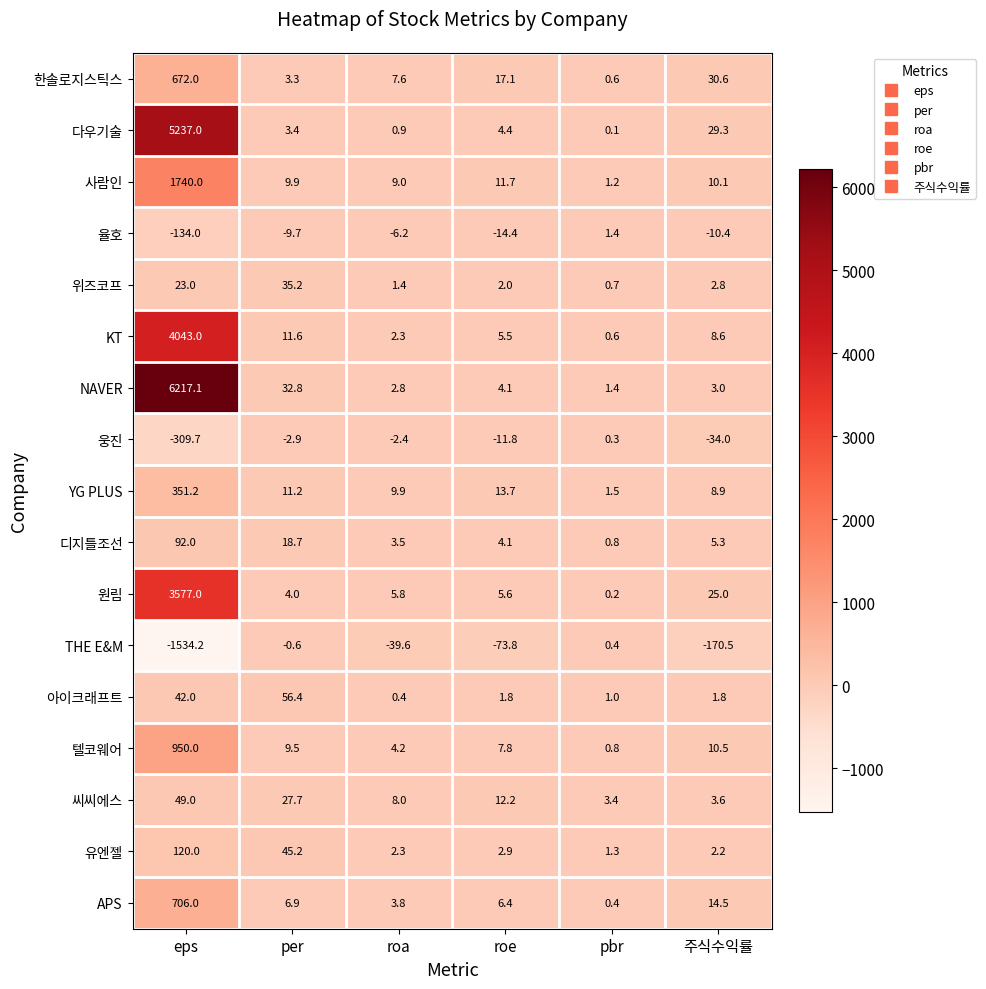

The value of 위즈코프 at roe is 2.0. True or false?

True